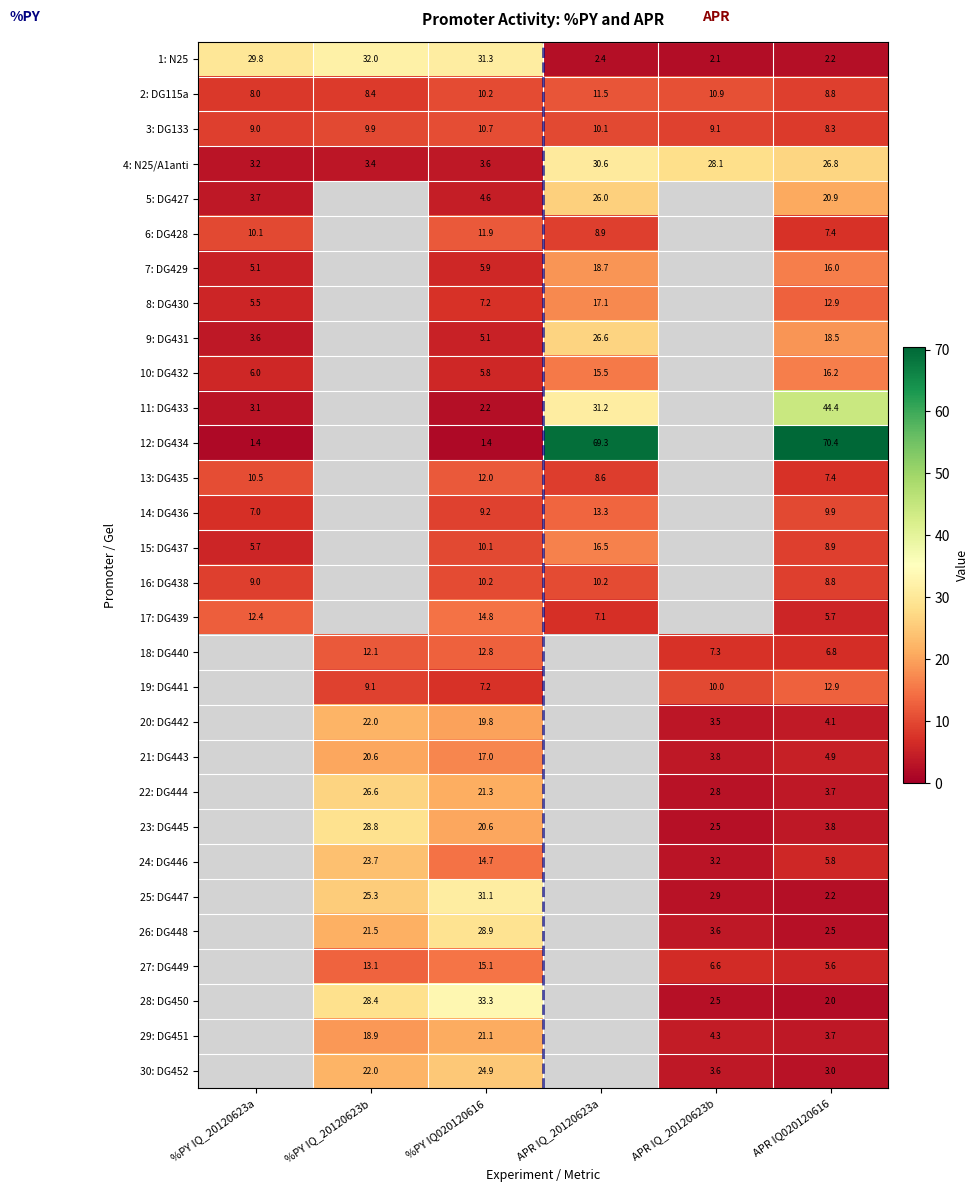

How many categories are shown in the chart?

6